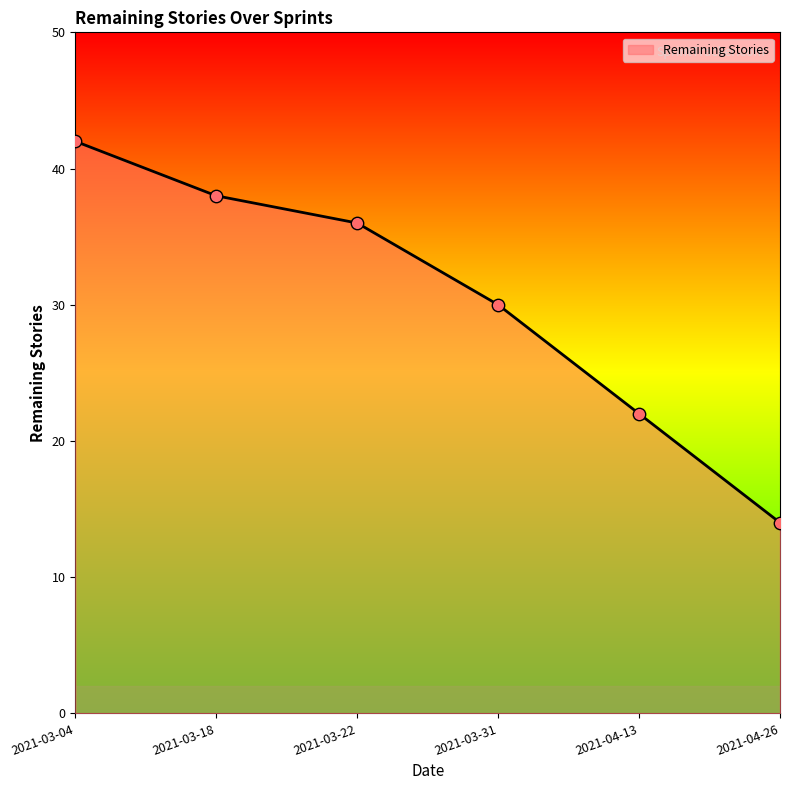

What is the change in value from 2021-03-18 to 2021-04-26?

-24